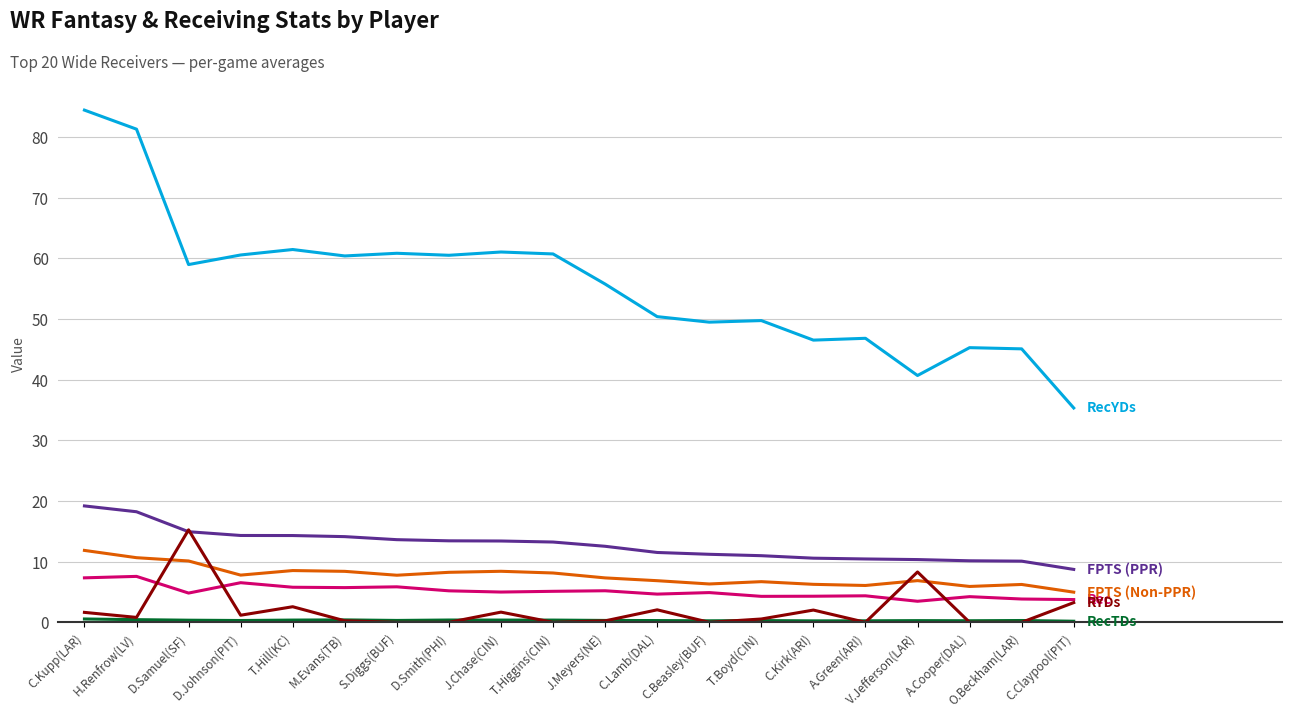

What is the maximum value shown in the chart?

84.4